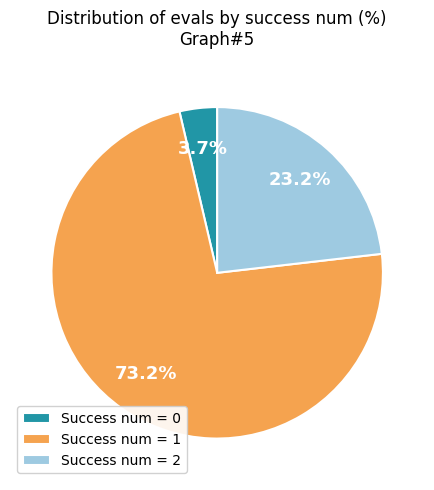

Is the sum of Success num = 0 and Success num = 2 greater than half?

No